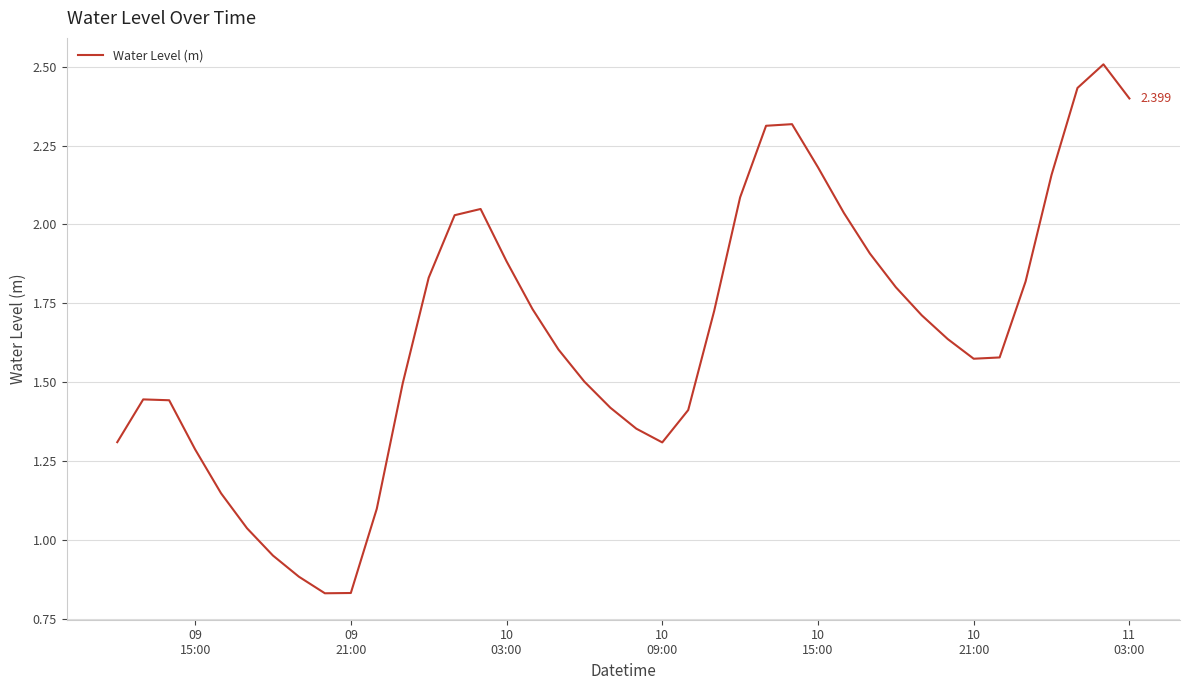

How many points are higher than both their immediate neighbors (excluding endpoints)?

4